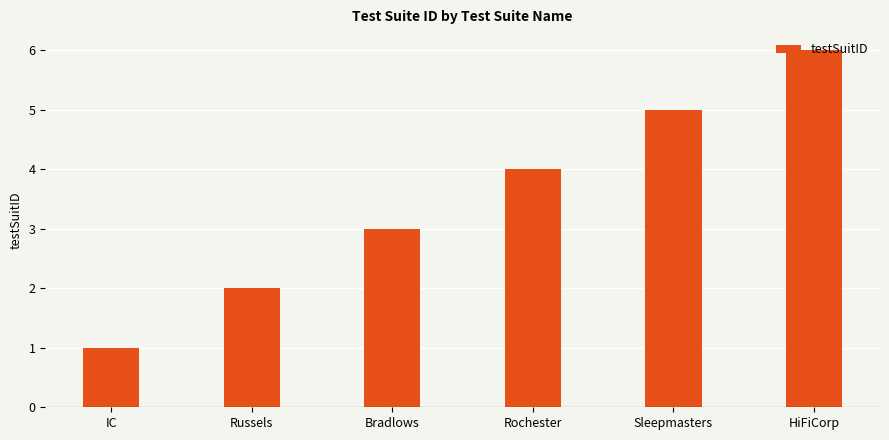

Where is the data nearest to the value 3?

Bradlows